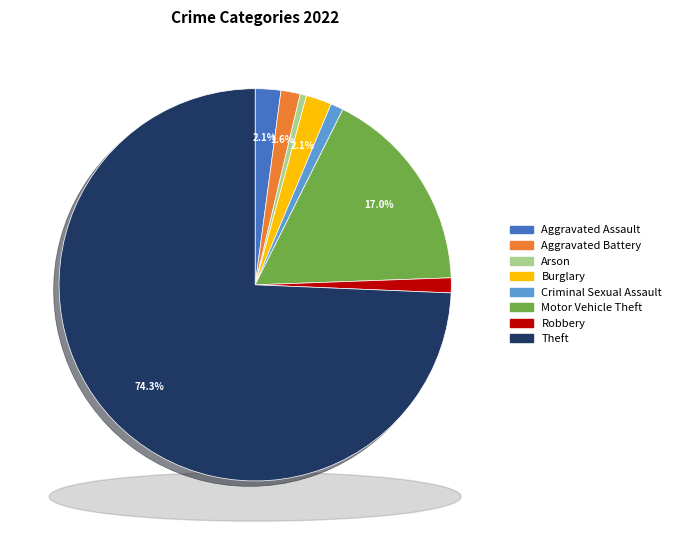

Does Aggravated Battery represent more than half of the total?

No